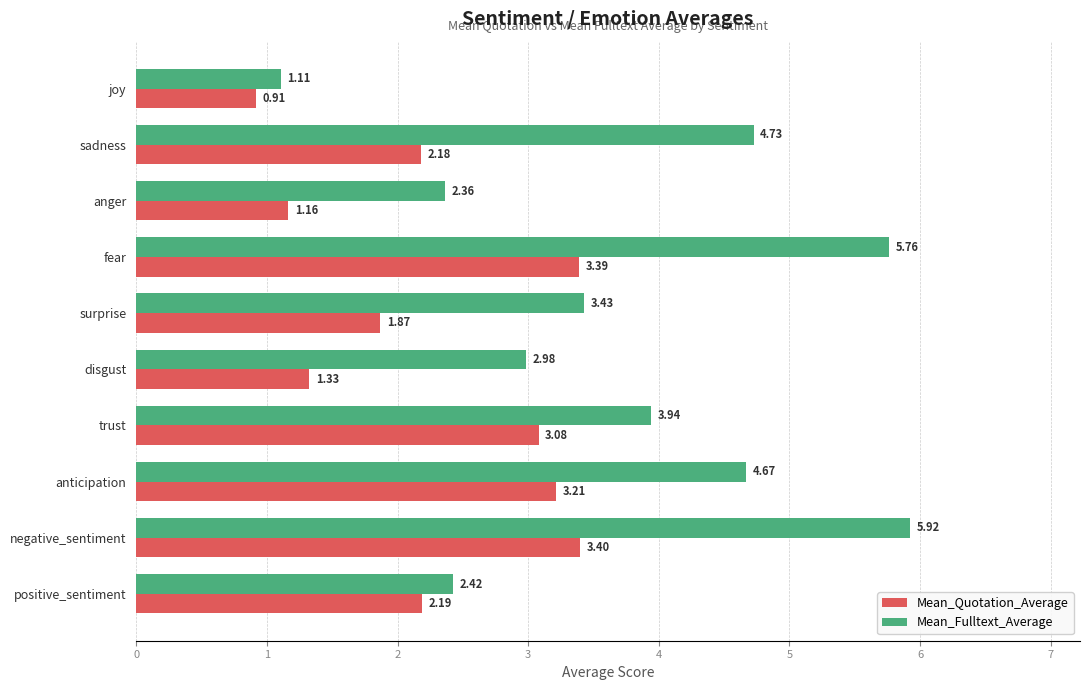

At how many categories does at least one series exceed 2?

9